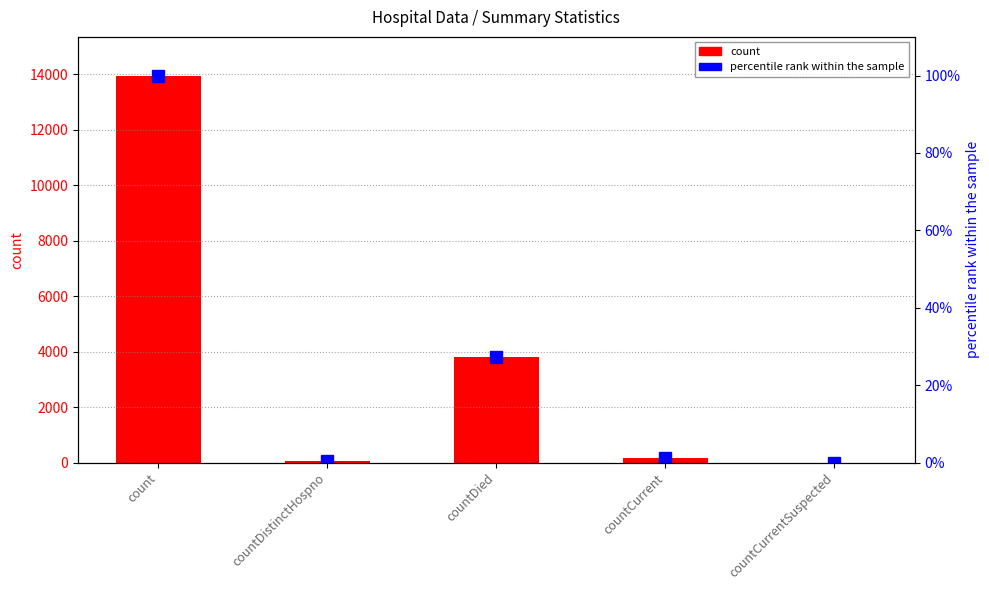

Reading left to right, list all the values displayed in this chart.

count: 13952.0	70.0	3822.0	150.0	0.0
percentile rank within the sample: 100.0	0.5	27.4	1.1	0.0